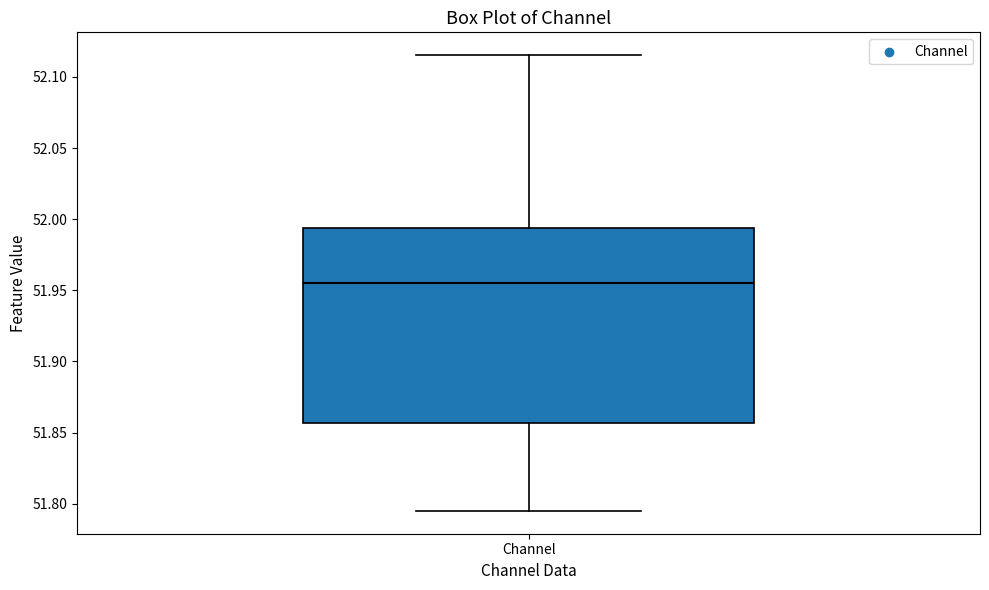

Read this box plot against the y-axis: the position of the median line, the range covered by the box, and the ends of both whiskers. The values are not printed on the chart, so give them approximately, as read against the axis.

median 51.955, box 51.855 to 51.995, whiskers 51.795 to 52.115